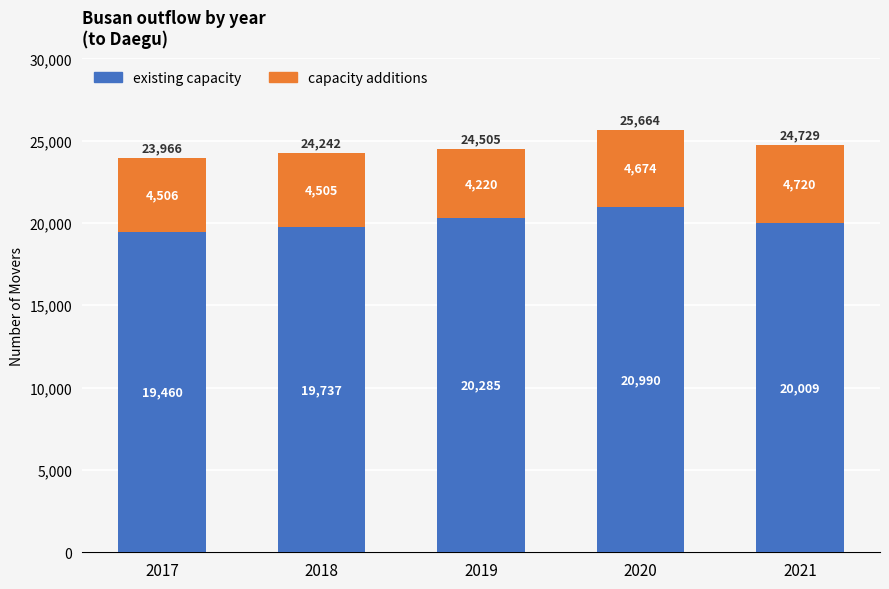

Reading left to right, what are the values for existing capacity?

19460	19737	20285	20990	20009